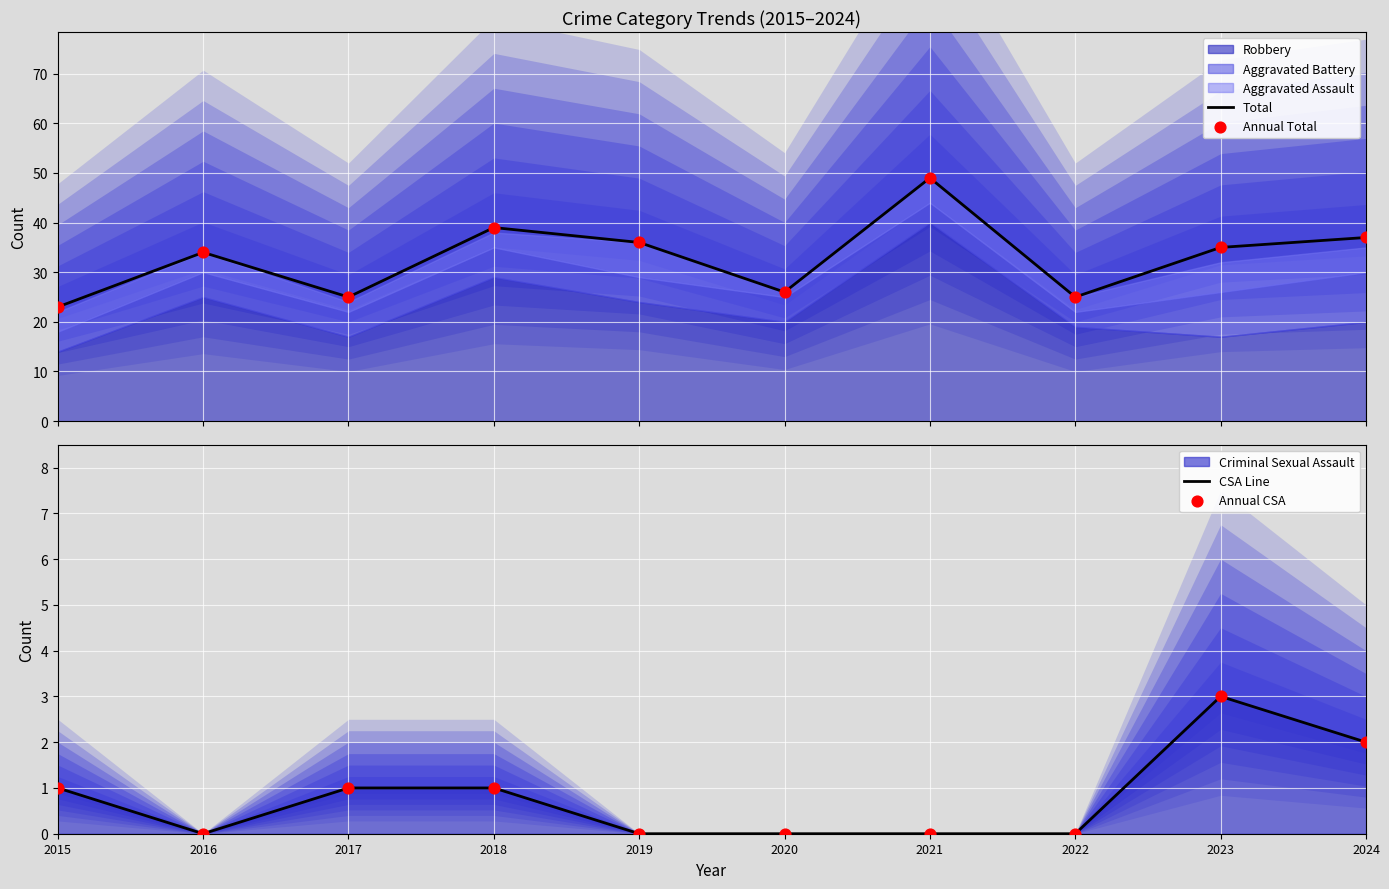

At how many categories does at least one series exceed 21?

10